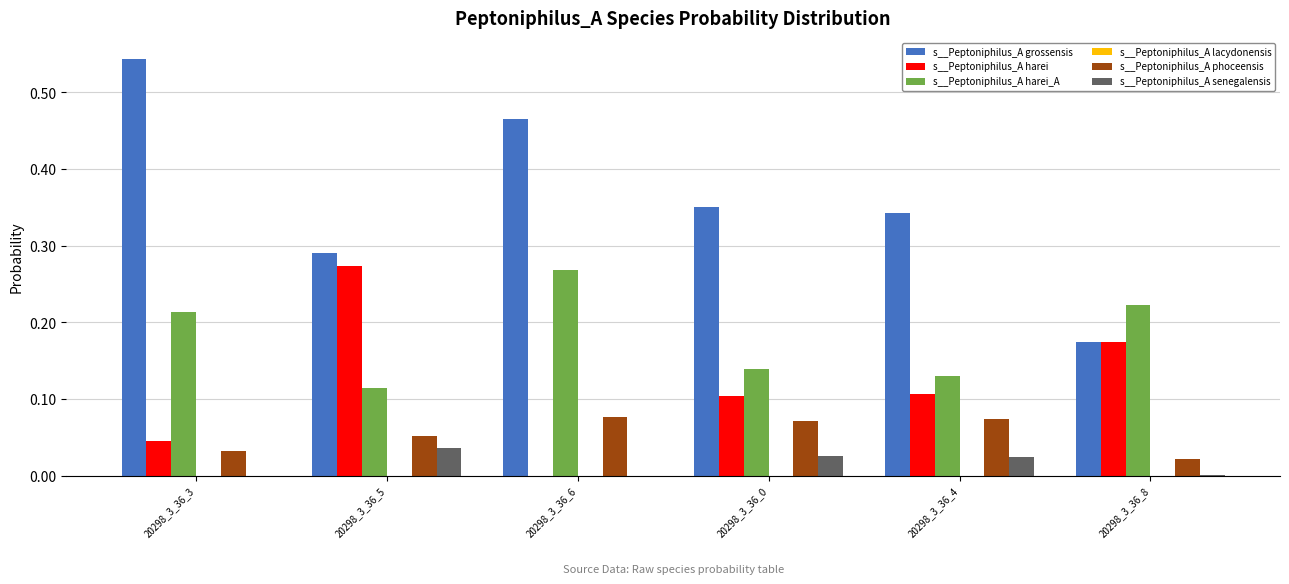

The value of s__Peptoniphilus_A phoceensis at 20298_3_36_6 is 0.0. True or false?

False